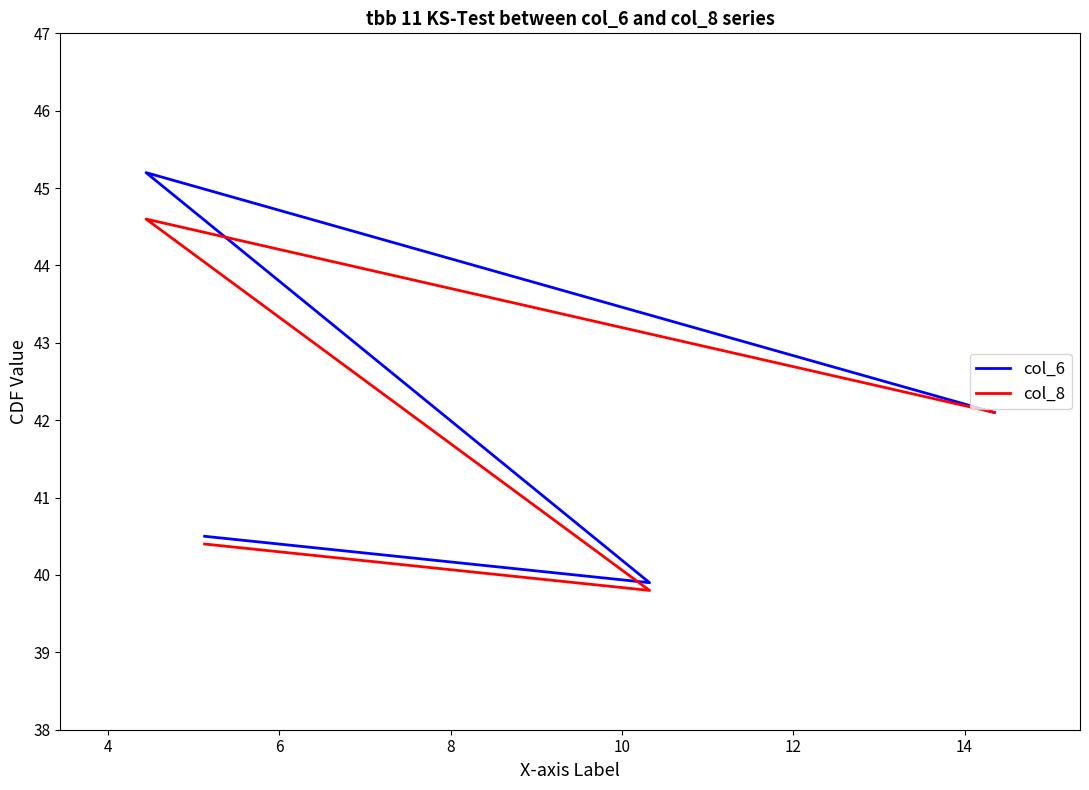

What is the difference between the second highest and second lowest values in the col_6 series?

1.6